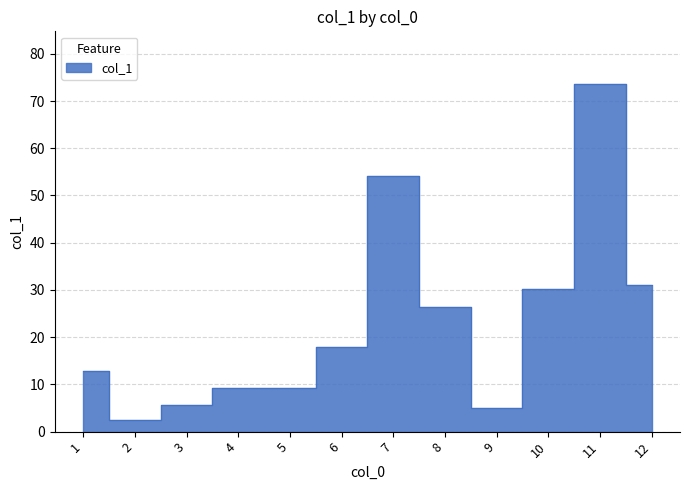

Is it true that the value at 6 is 9.4?

False